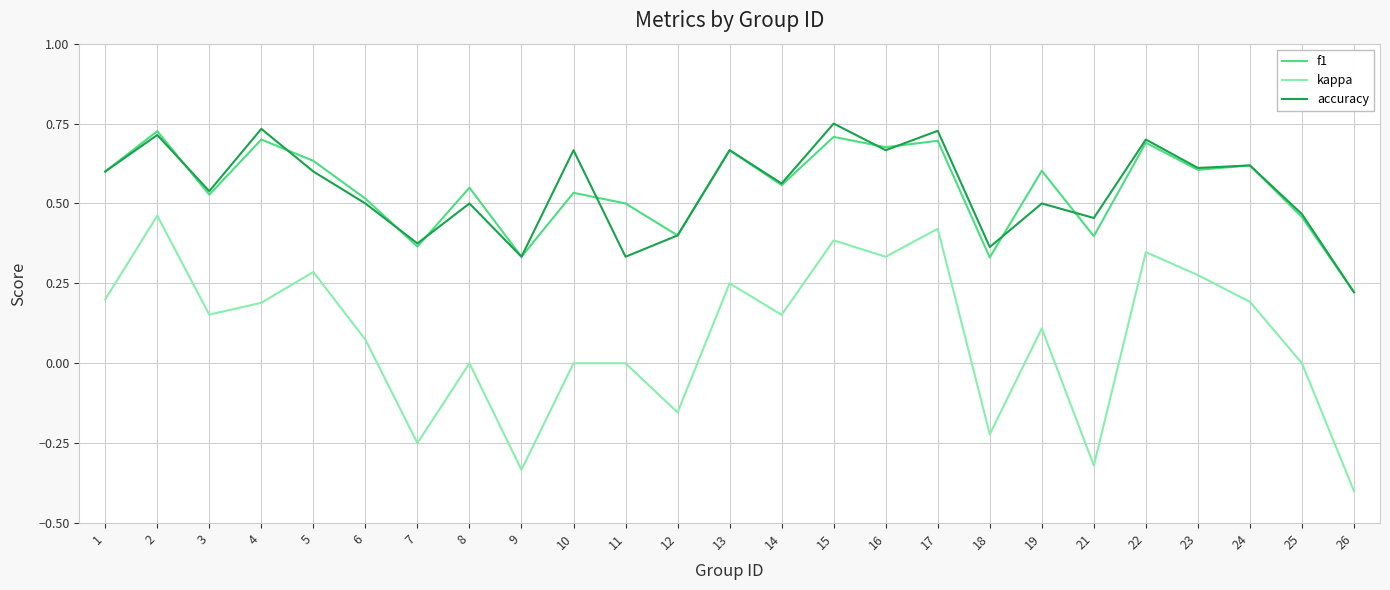

The value of f1 at 22 is 0.7. True or false?

True